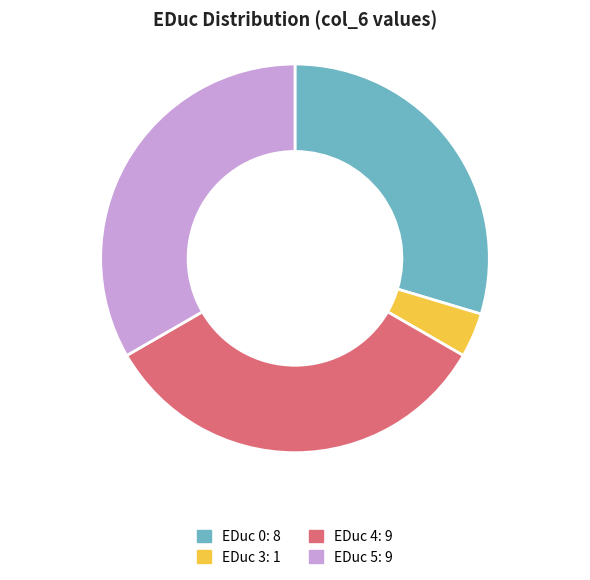

How many slices are in this pie chart?

4